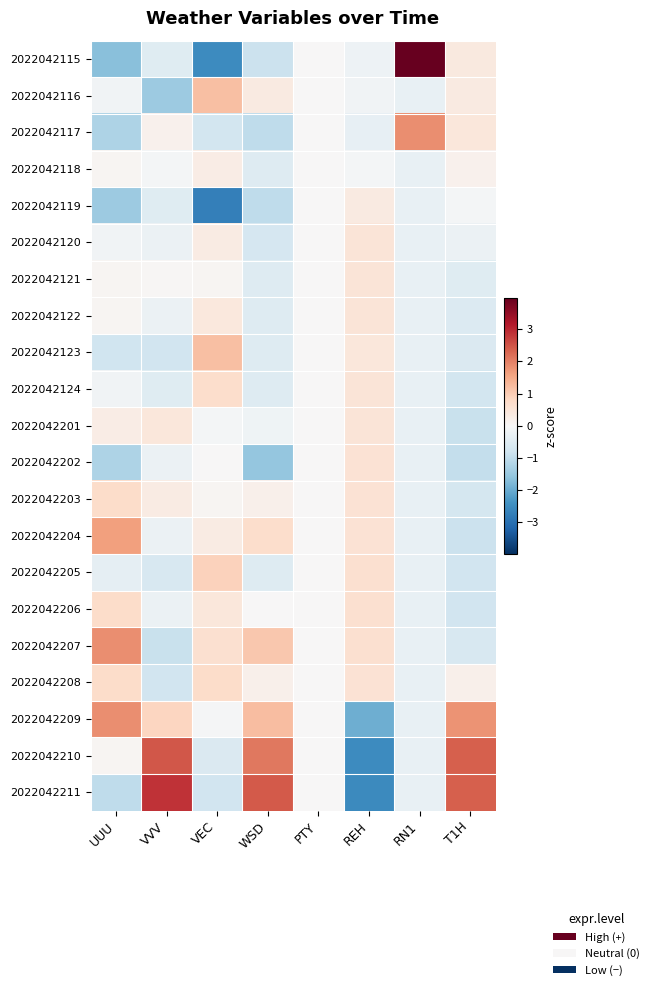

Reading right to left, what are all the values shown in this chart?

2022042115: T1H=0.4	RN1=4.0	REH=-0.2	PTY=0.0	WSD=-0.9	VEC=-2.5	VVV=-0.5	UUU=-1.7
2022042116: T1H=0.4	RN1=-0.3	REH=-0.1	PTY=0.0	WSD=0.4	VEC=1.2	VVV=-1.4	UUU=-0.1
2022042117: T1H=0.4	RN1=1.8	REH=-0.3	PTY=0.0	WSD=-1.0	VEC=-0.7	VVV=0.2	UUU=-1.2
2022042118: T1H=0.2	RN1=-0.3	REH=-0.1	PTY=0.0	WSD=-0.5	VEC=0.3	VVV=-0.1	UUU=0.1
2022042119: T1H=-0.1	RN1=-0.3	REH=0.3	PTY=0.0	WSD=-1.0	VEC=-2.7	VVV=-0.5	UUU=-1.5
2022042120: T1H=-0.2	RN1=-0.3	REH=0.5	PTY=0.0	WSD=-0.7	VEC=0.3	VVV=-0.2	UUU=-0.1
2022042121: T1H=-0.5	RN1=-0.3	REH=0.5	PTY=0.0	WSD=-0.5	VEC=0.1	VVV=0.0	UUU=0.1
2022042122: T1H=-0.5	RN1=-0.3	REH=0.5	PTY=0.0	WSD=-0.5	VEC=0.4	VVV=-0.2	UUU=0.1
2022042123: T1H=-0.6	RN1=-0.3	REH=0.5	PTY=0.0	WSD=-0.5	VEC=1.2	VVV=-0.8	UUU=-0.8
2022042124: T1H=-0.7	RN1=-0.3	REH=0.5	PTY=0.0	WSD=-0.5	VEC=0.7	VVV=-0.5	UUU=-0.1
2022042201: T1H=-0.9	RN1=-0.3	REH=0.5	PTY=0.0	WSD=-0.2	VEC=-0.1	VVV=0.5	UUU=0.3
2022042202: T1H=-0.9	RN1=-0.3	REH=0.6	PTY=0.0	WSD=-1.5	VEC=0.0	VVV=-0.2	UUU=-1.2
2022042203: T1H=-0.7	RN1=-0.3	REH=0.6	PTY=0.0	WSD=0.2	VEC=0.1	VVV=0.3	UUU=0.7
2022042204: T1H=-0.9	RN1=-0.3	REH=0.6	PTY=0.0	WSD=0.7	VEC=0.3	VVV=-0.2	UUU=1.6
2022042205: T1H=-0.8	RN1=-0.3	REH=0.7	PTY=0.0	WSD=-0.5	VEC=0.9	VVV=-0.6	UUU=-0.4
2022042206: T1H=-0.8	RN1=-0.3	REH=0.7	PTY=0.0	WSD=0.0	VEC=0.5	VVV=-0.2	UUU=0.7
2022042207: T1H=-0.6	RN1=-0.3	REH=0.7	PTY=0.0	WSD=1.1	VEC=0.6	VVV=-0.9	UUU=1.8
2022042208: T1H=0.2	RN1=-0.3	REH=0.6	PTY=0.0	WSD=0.2	VEC=0.7	VVV=-0.8	UUU=0.7
2022042209: T1H=1.8	RN1=-0.3	REH=-1.9	PTY=0.0	WSD=1.2	VEC=-0.0	VVV=0.9	UUU=1.8
2022042210: T1H=2.4	RN1=-0.3	REH=-2.5	PTY=0.0	WSD=2.1	VEC=-0.6	VVV=2.5	UUU=0.1
2022042211: T1H=2.4	RN1=-0.3	REH=-2.5	PTY=0.0	WSD=2.4	VEC=-0.8	VVV=2.9	UUU=-1.0